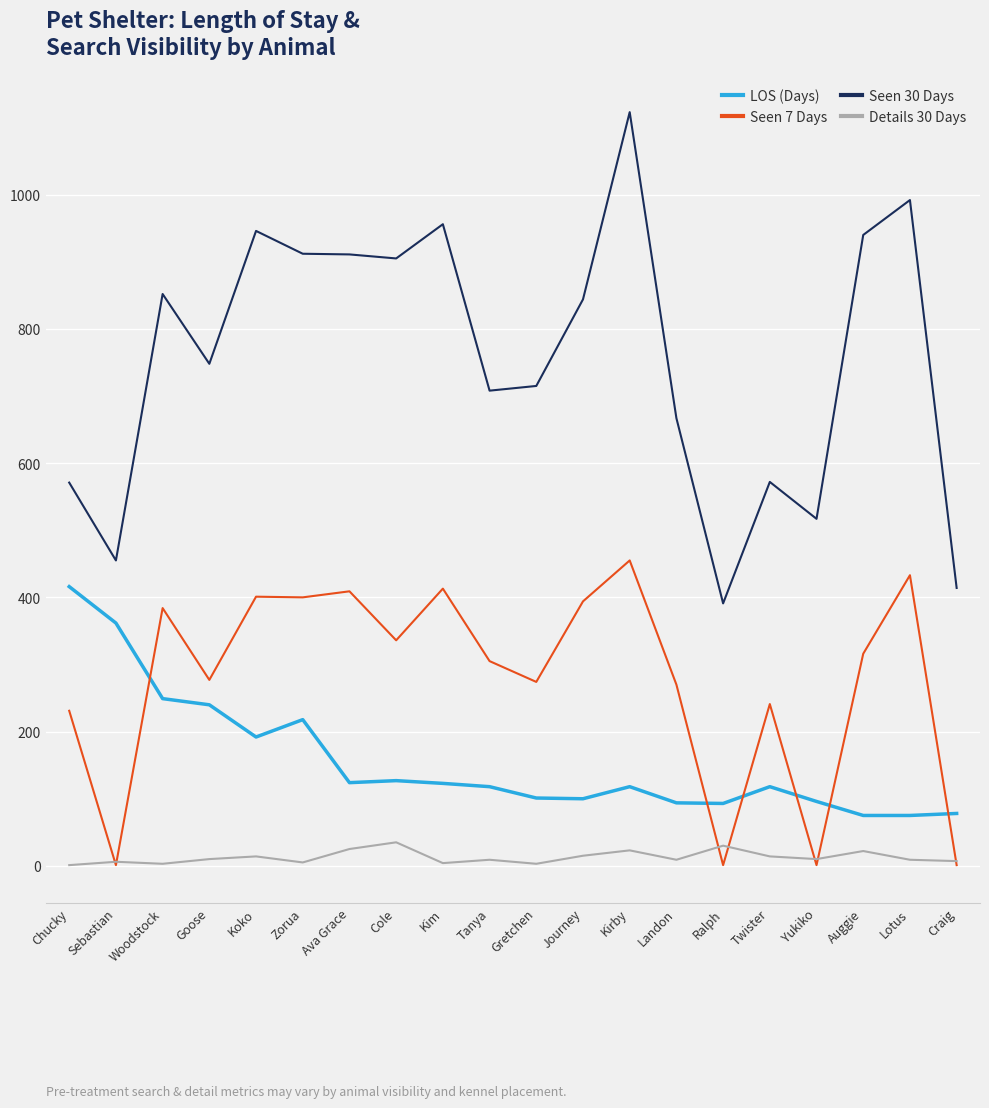

List the series in order of their overall mean, lowest first.

Details 30 Days, LOS (Days), Seen 7 Days, Seen 30 Days